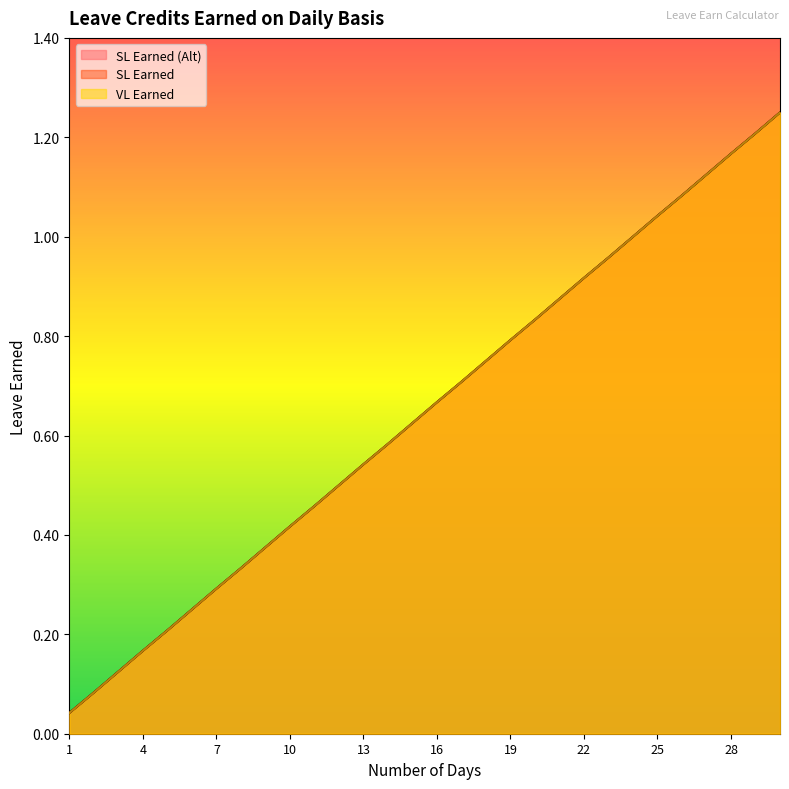

The VL Earned series shows 1.2 at 28. True or false?

True